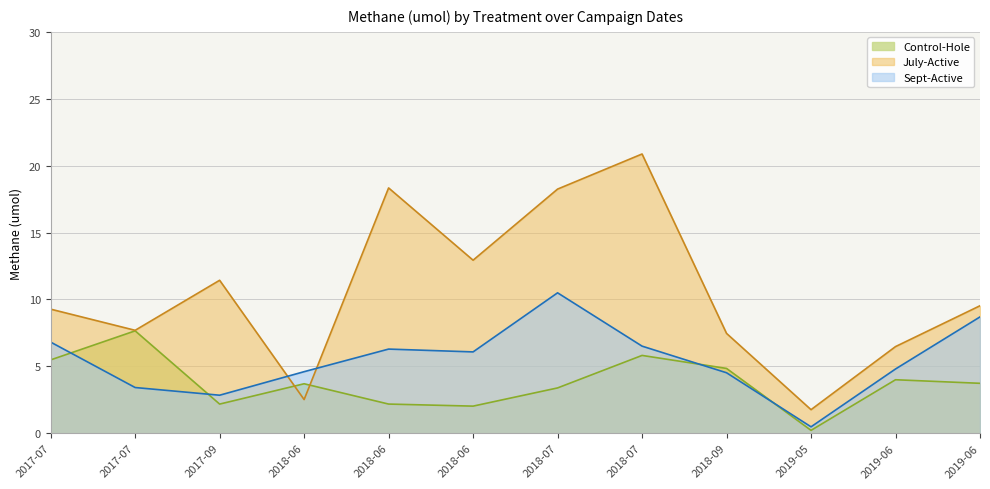

What is the sum of all values?

247.8